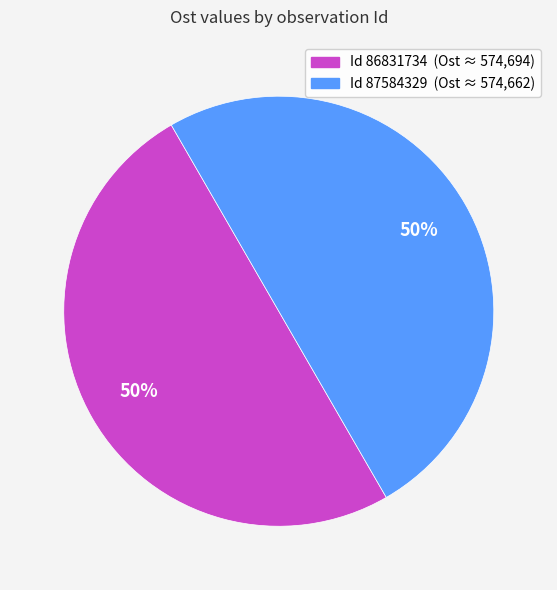

To the nearest percent, what is the average slice percentage?

50%